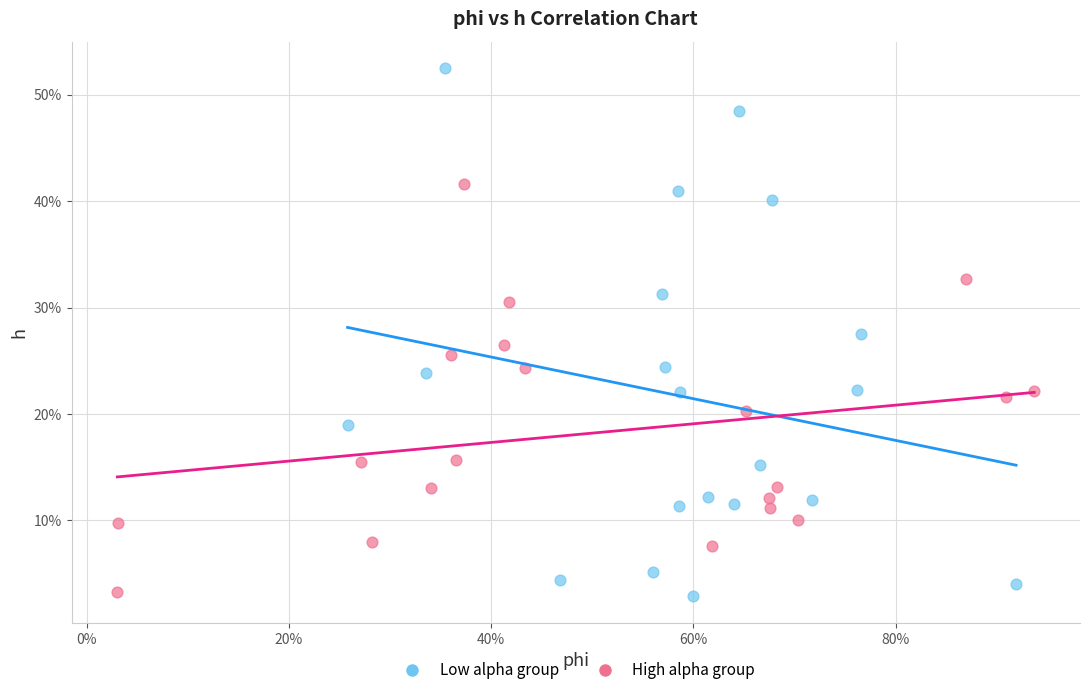

What are all the series names shown in the legend?

Low alpha group, High alpha group